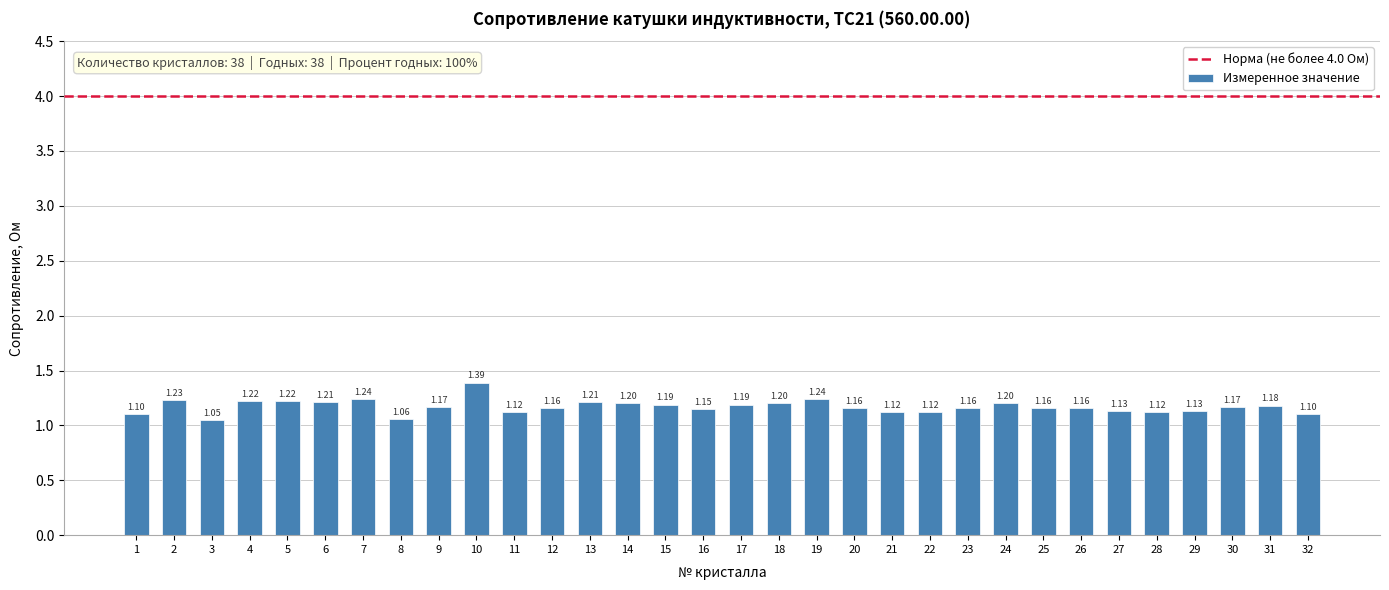

The value at 12 is 1.2. True or false?

True